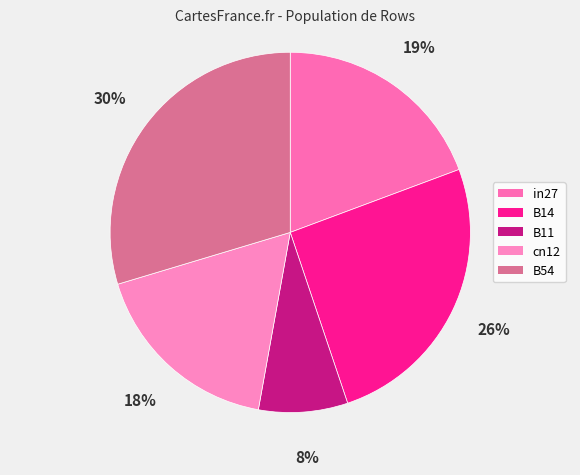

True or false: B11 accounts for 16% of the total.

False